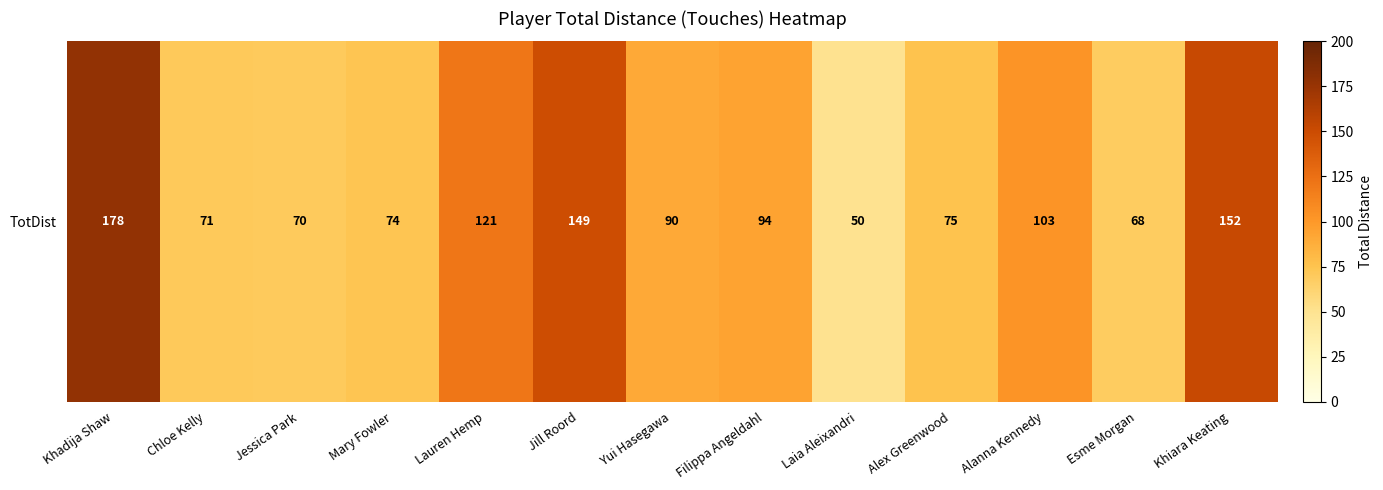

What is the greatest value displayed?

178